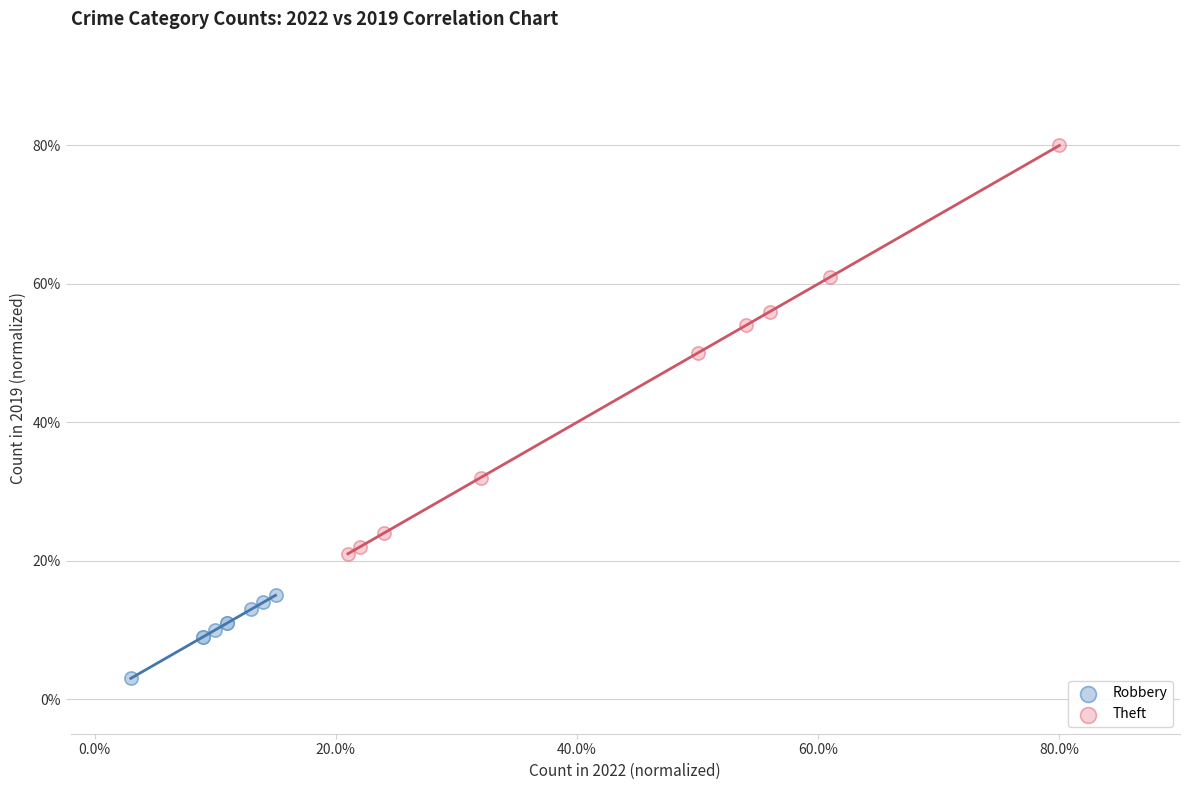

Which series contains the highest Y value?

Theft